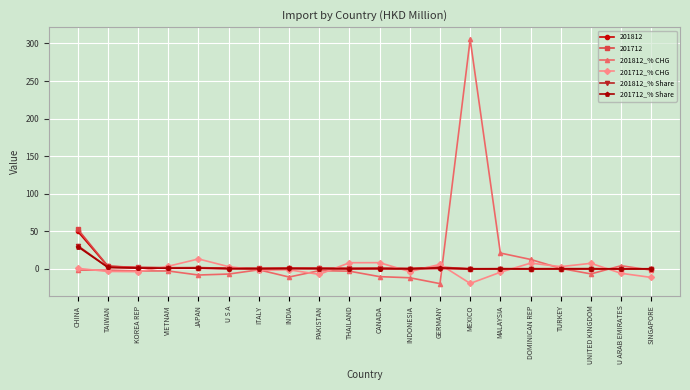

What is the label of the 9th point from the left?

PAKISTAN